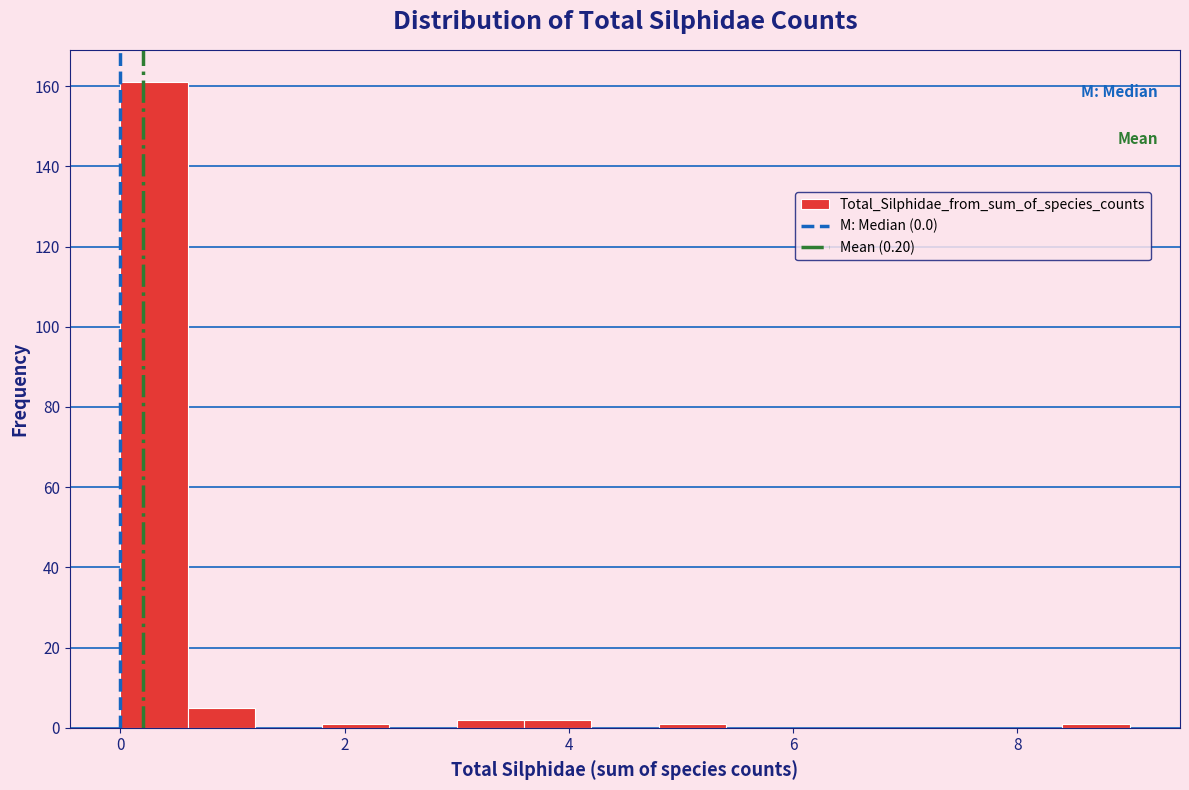

Read against the x-axis, roughly where is the centre of the tallest bar?

0.4